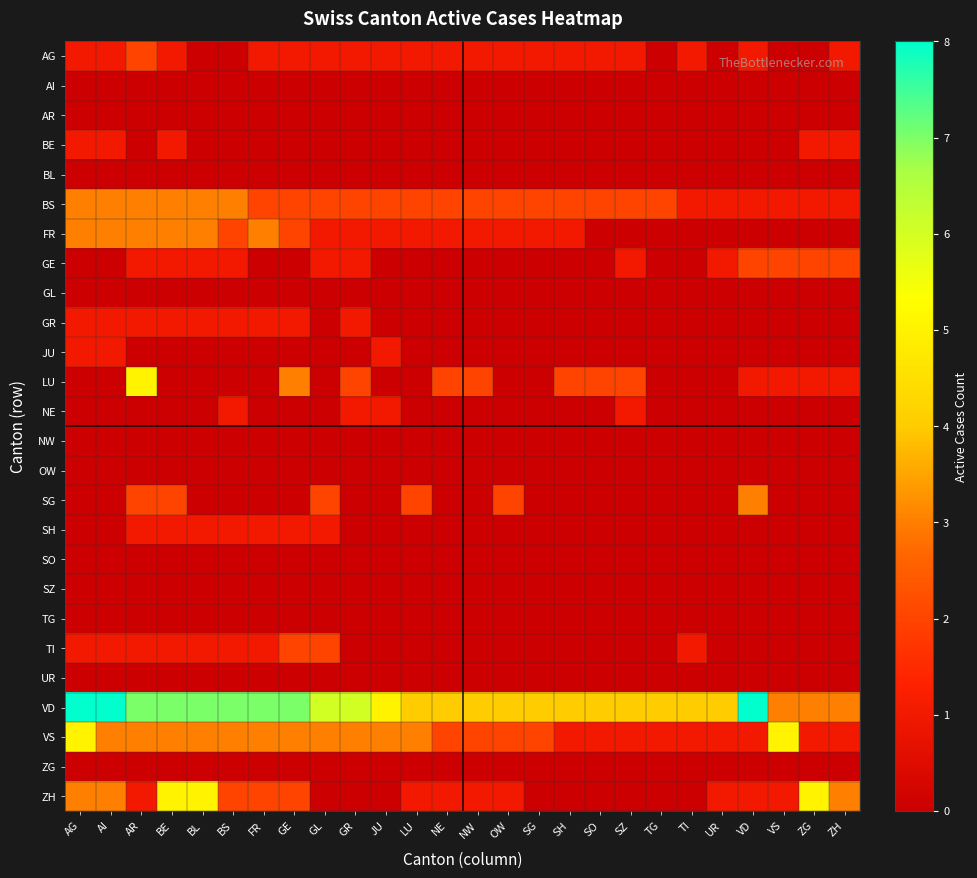

Which series has the largest total across all categories?

VD